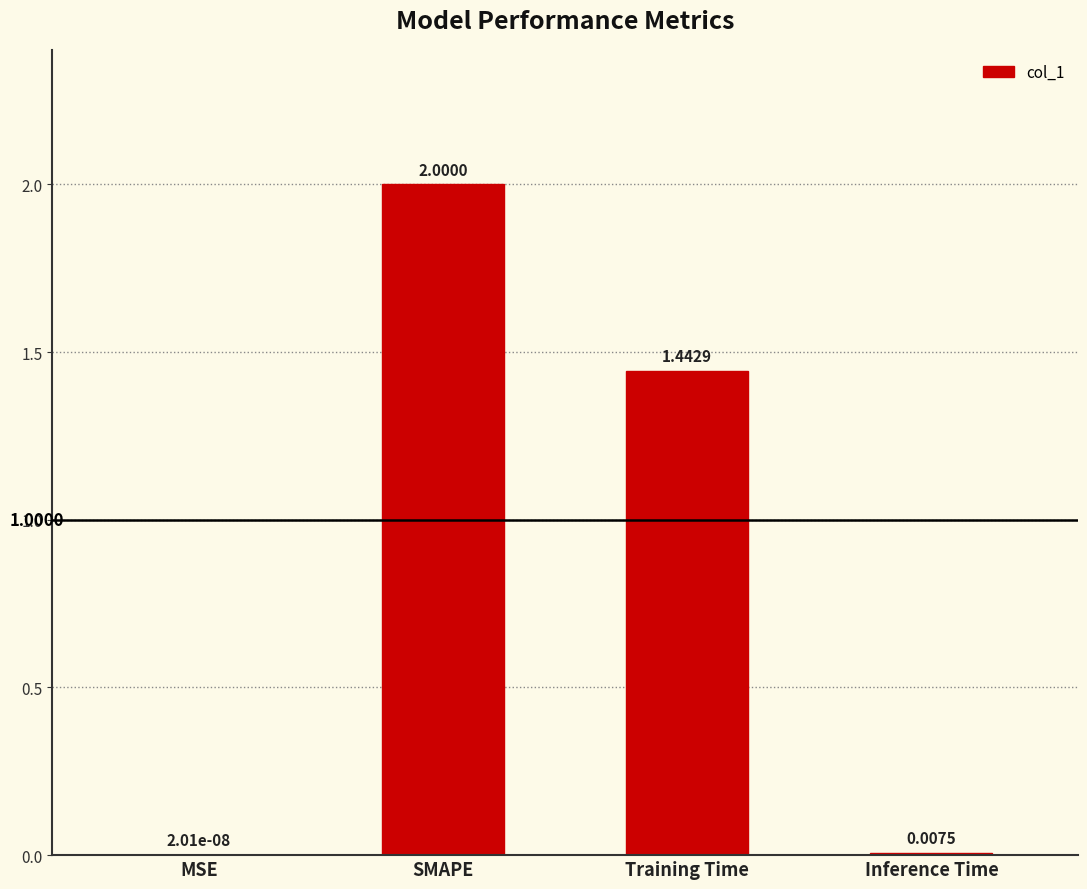

Where does the data first go above 1?

SMAPE